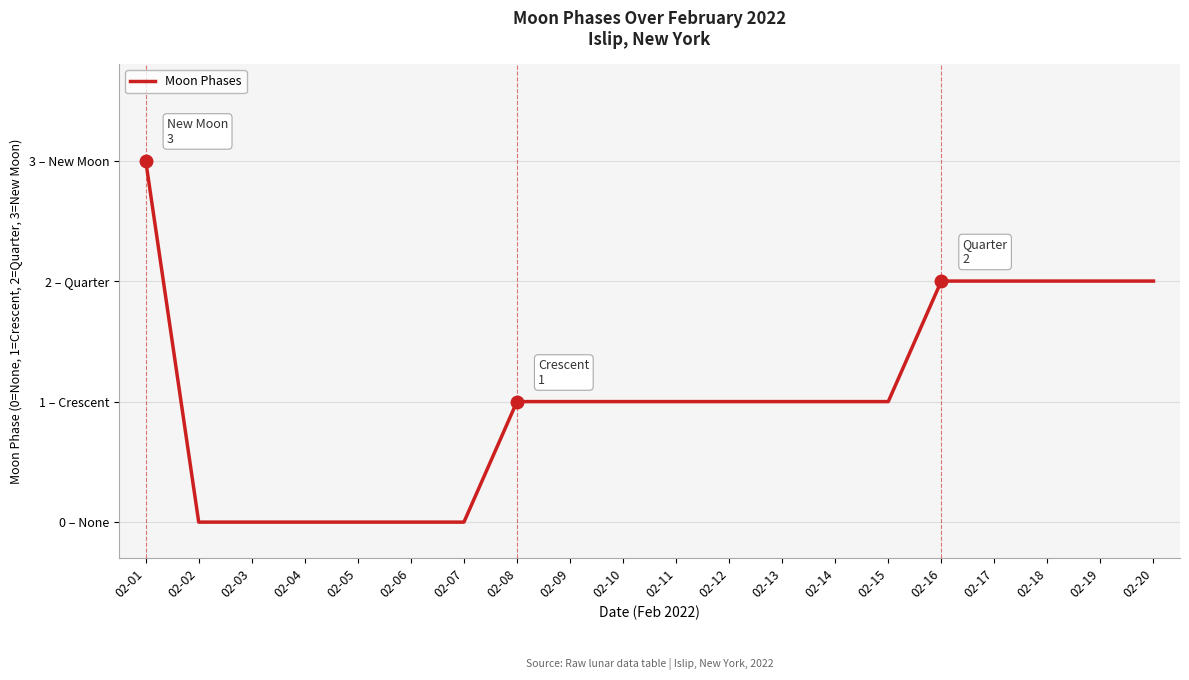

True or false: there are more than 2 points higher than both neighbors.

False